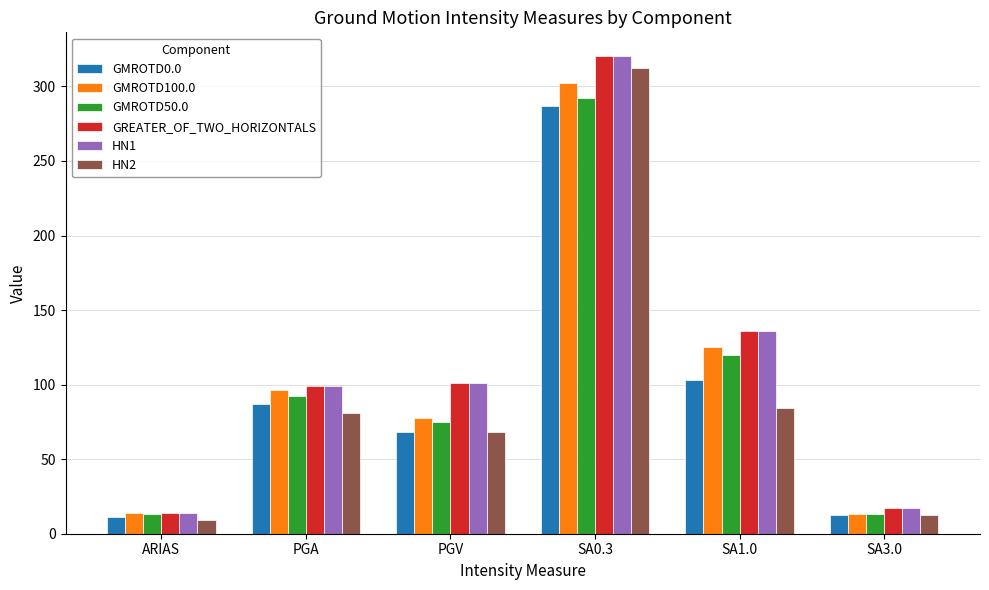

What is the difference between the second highest and second lowest values in the GMROTD50.0 series?

106.9